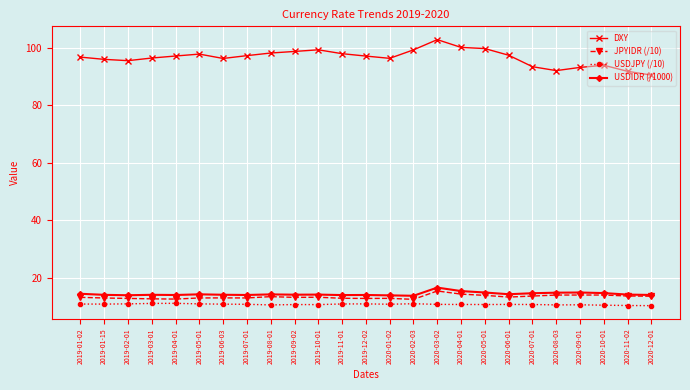

At which category is the sum across all series the highest?

2020-03-02